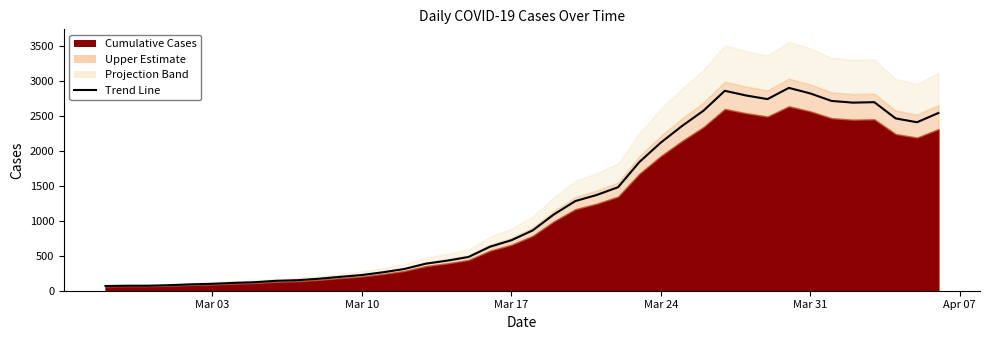

The value at 2020-03-27 is 2860.0. True or false?

True